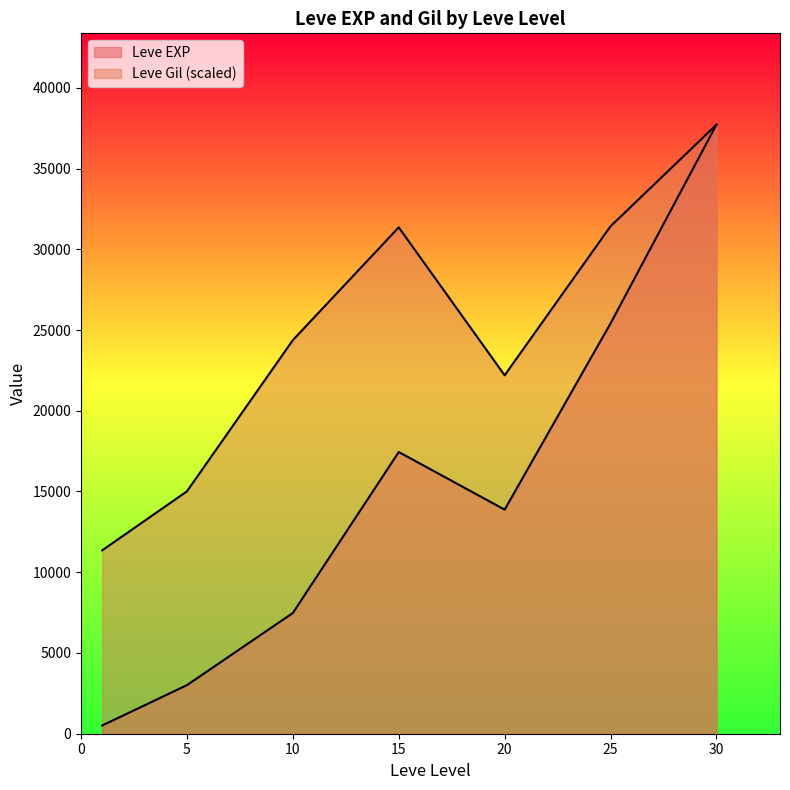

What is the difference between the Leve Gil values at 15 and 1?

111